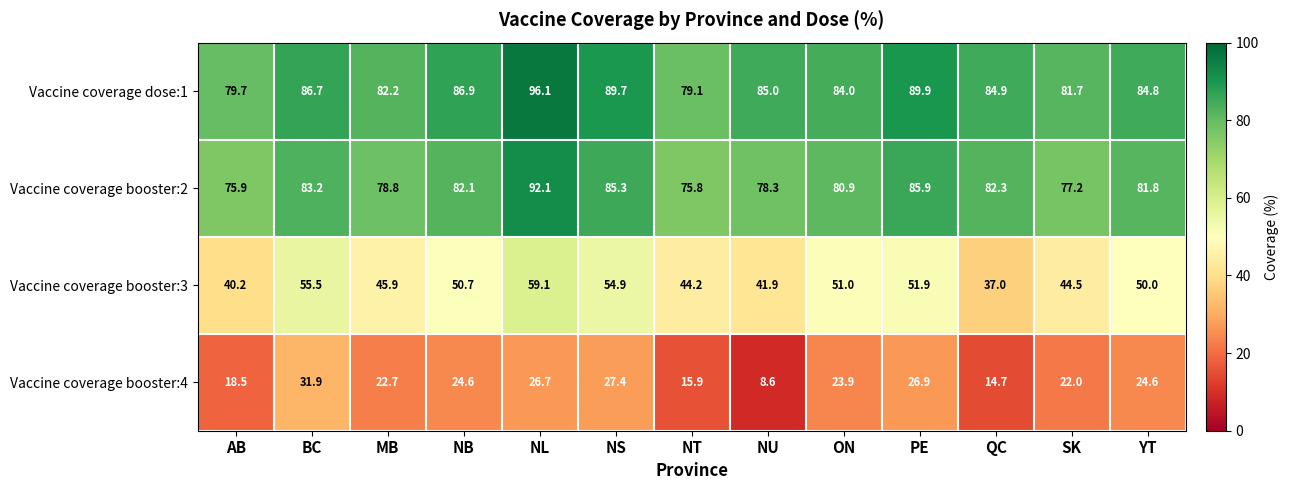

At which label is Vaccine coverage dose:1 closest to 87?

NB